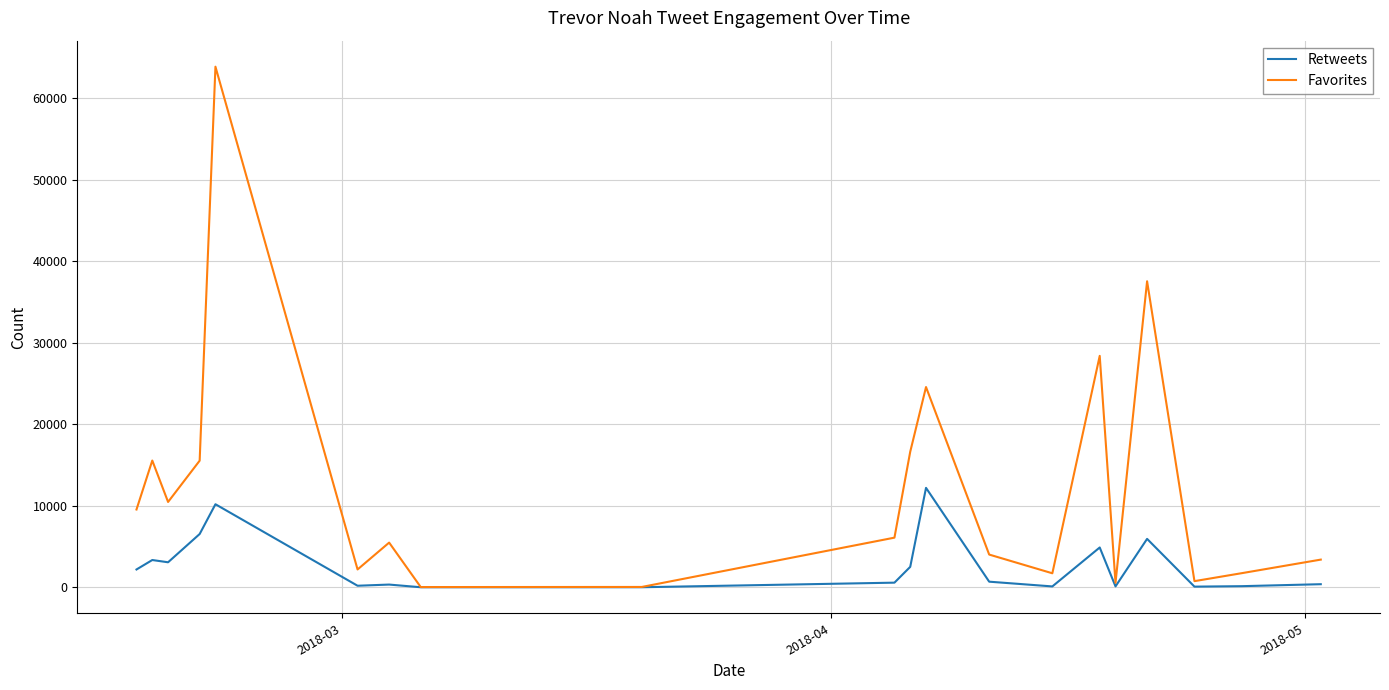

List the series in order of their peak value, highest first.

Favorites, Retweets